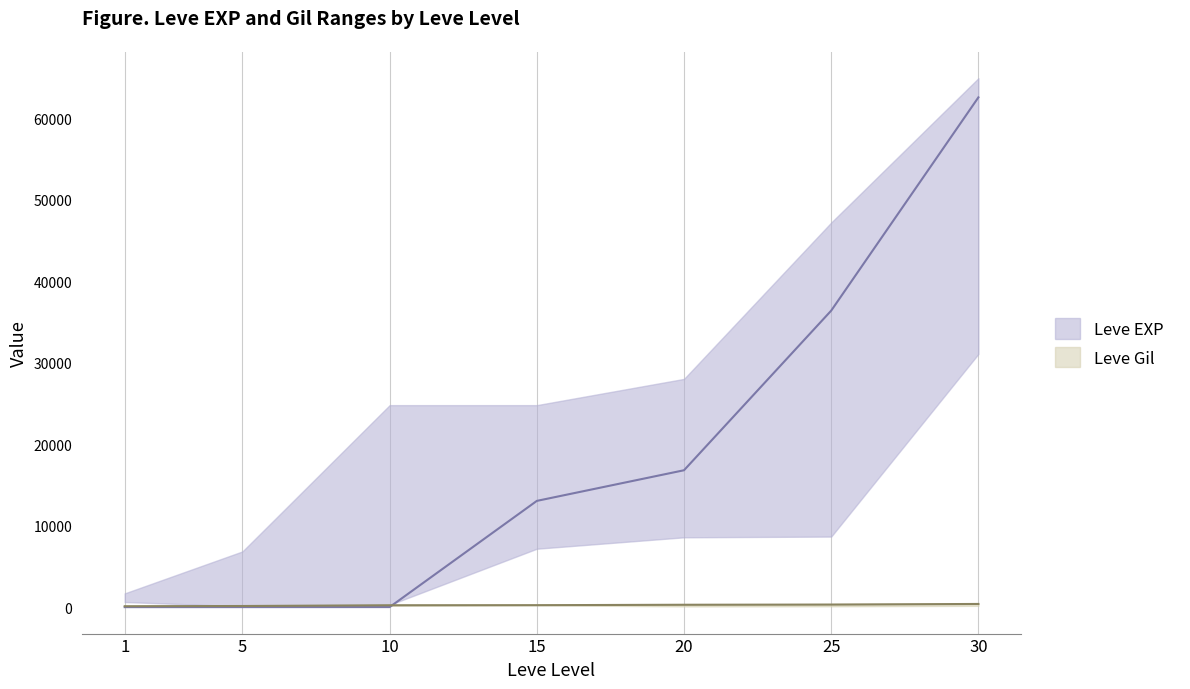

What is the difference between the maximum and minimum values in the Leve Gil lower series?

144